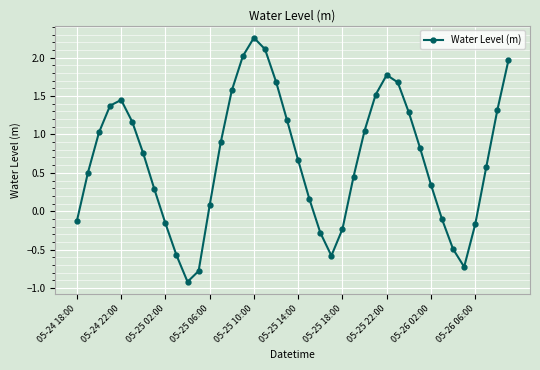

What is the smallest value displayed?

-0.9